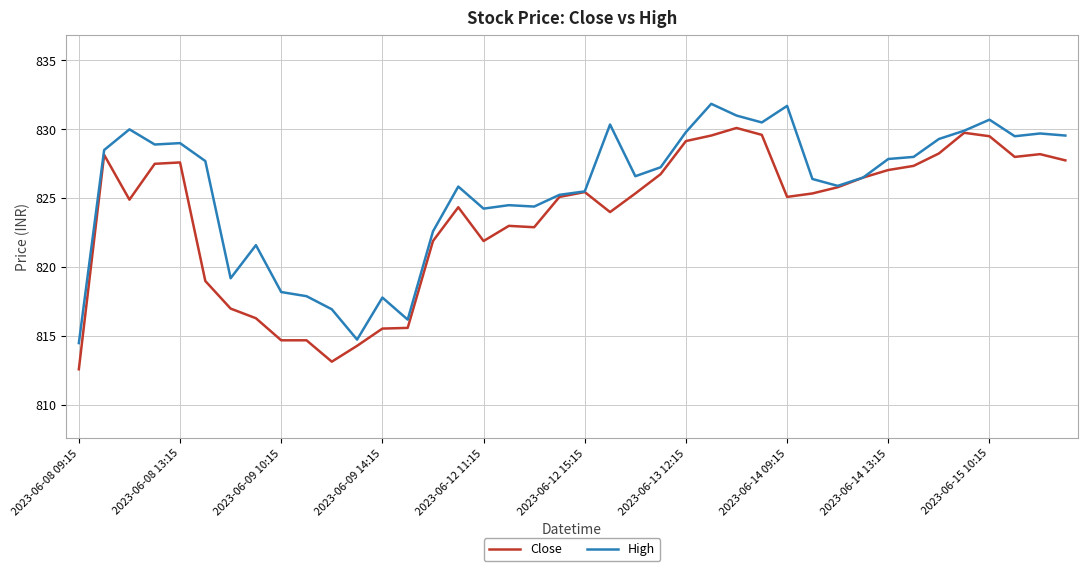

Rank the series by their average value, from lowest to highest.

Close, High